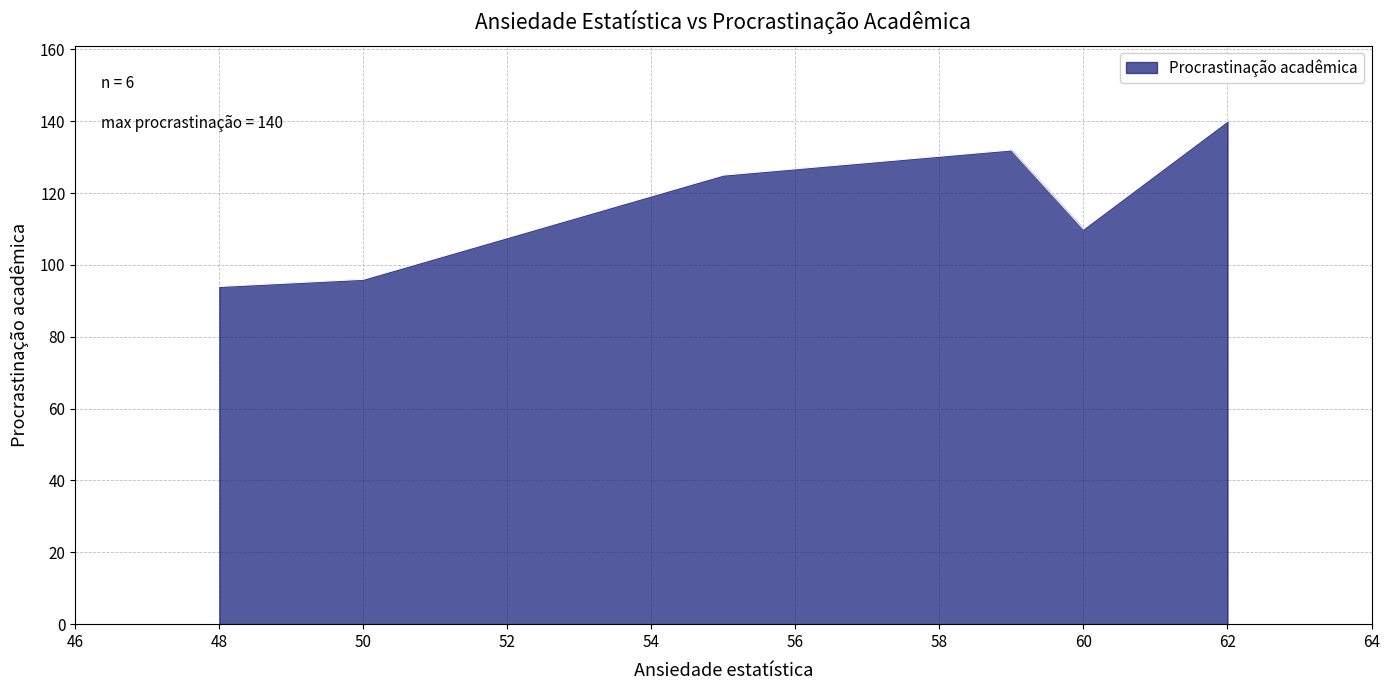

How many series are shown in this chart?

1